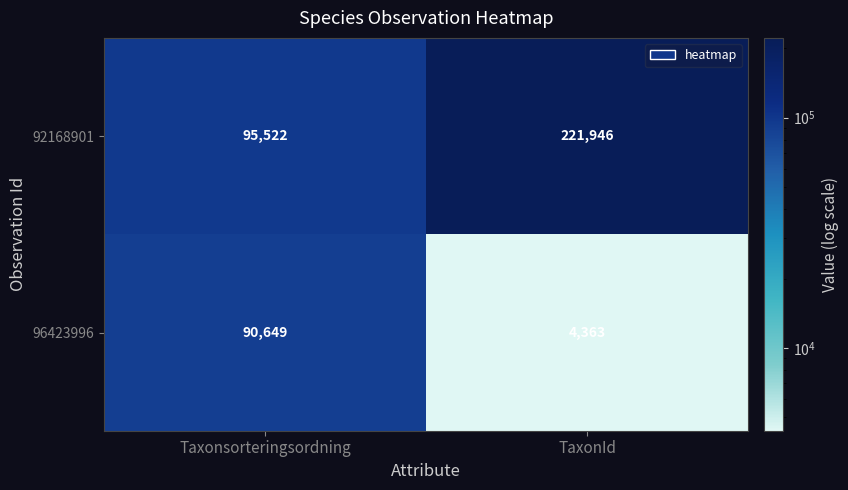

Reading left to right, transcribe all the data shown in this chart.

92168901: Taxonsorteringsordning=95522	TaxonId=221946
96423996: Taxonsorteringsordning=90649	TaxonId=4363